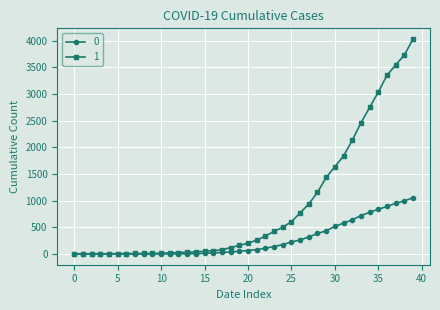

Rank the series by their maximum value, from highest to lowest.

1, 0